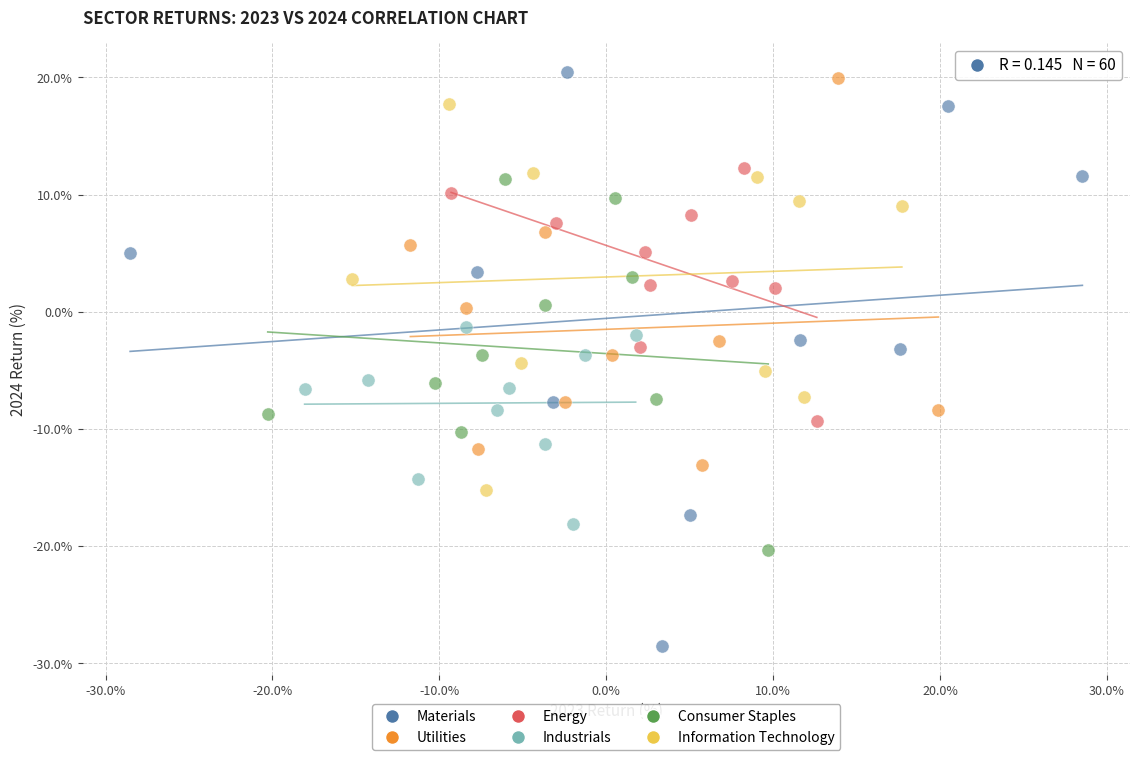

Which series reaches the minimum Y coordinate?

Materials